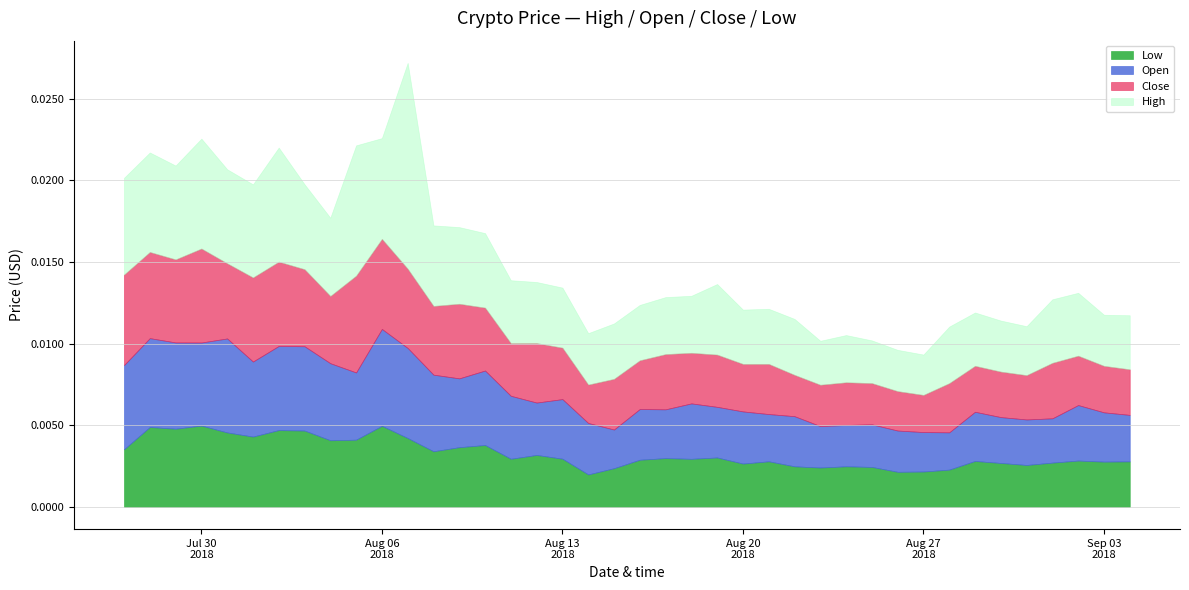

How many distinct data groups are displayed?

4